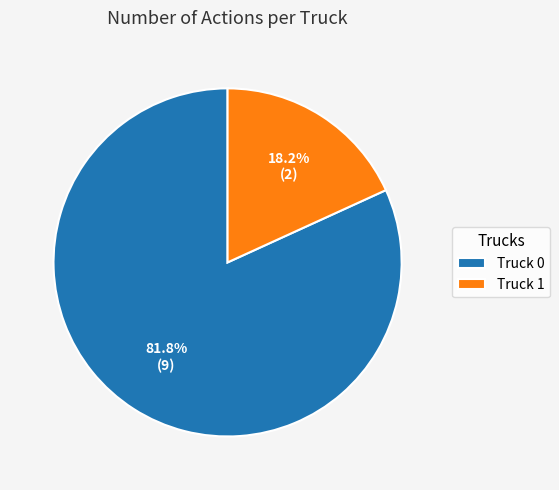

Do Truck 0 and Truck 1 together represent more than half of the pie?

Yes